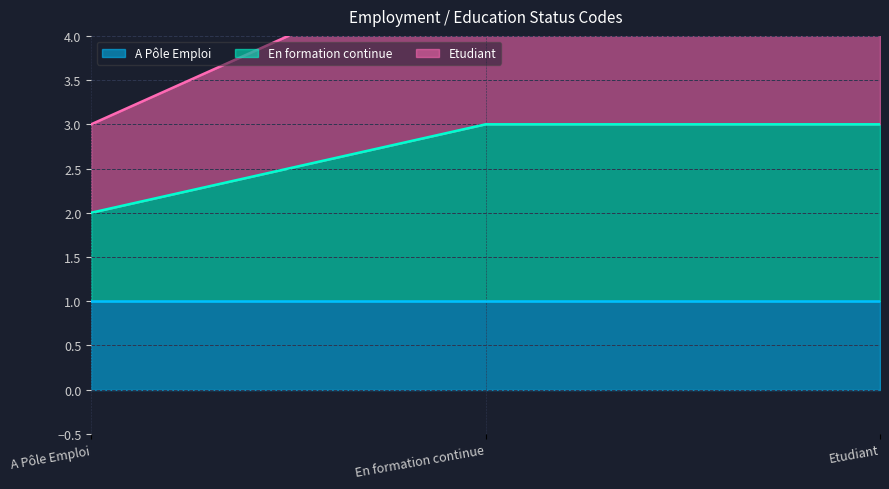

What value does the En formation continue series have at En formation continue?

3